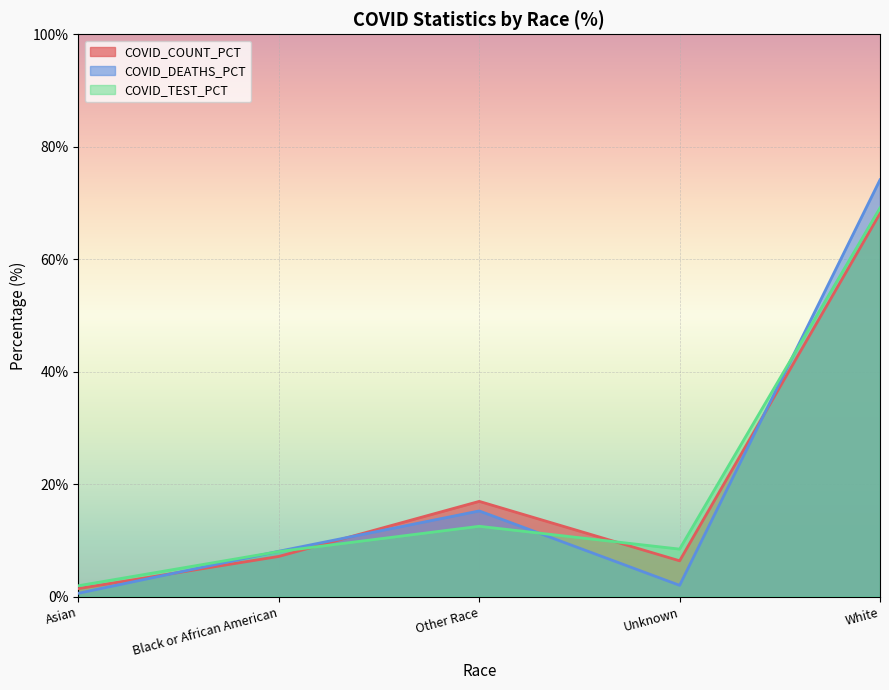

What position from the left is Unknown?

4